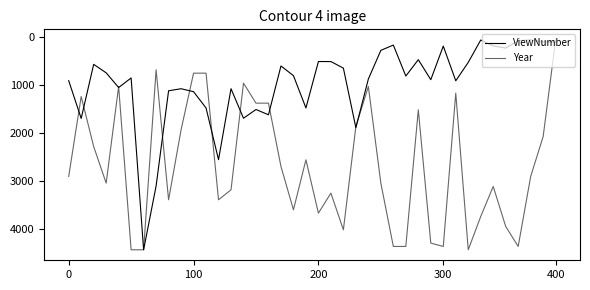

How many lines are shown in the chart?

2